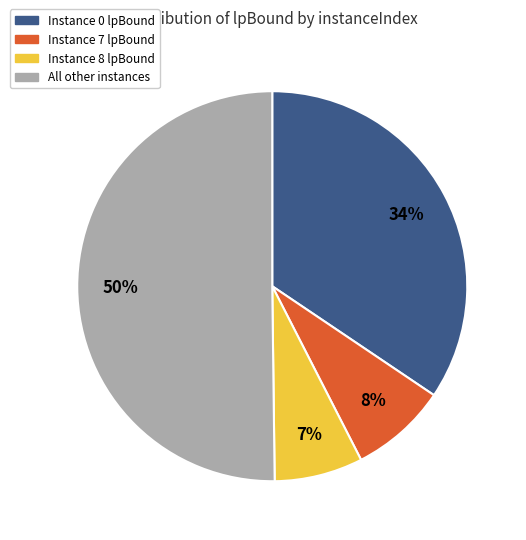

To the nearest percent, what is the difference between the largest and smallest slice percentages?

43%